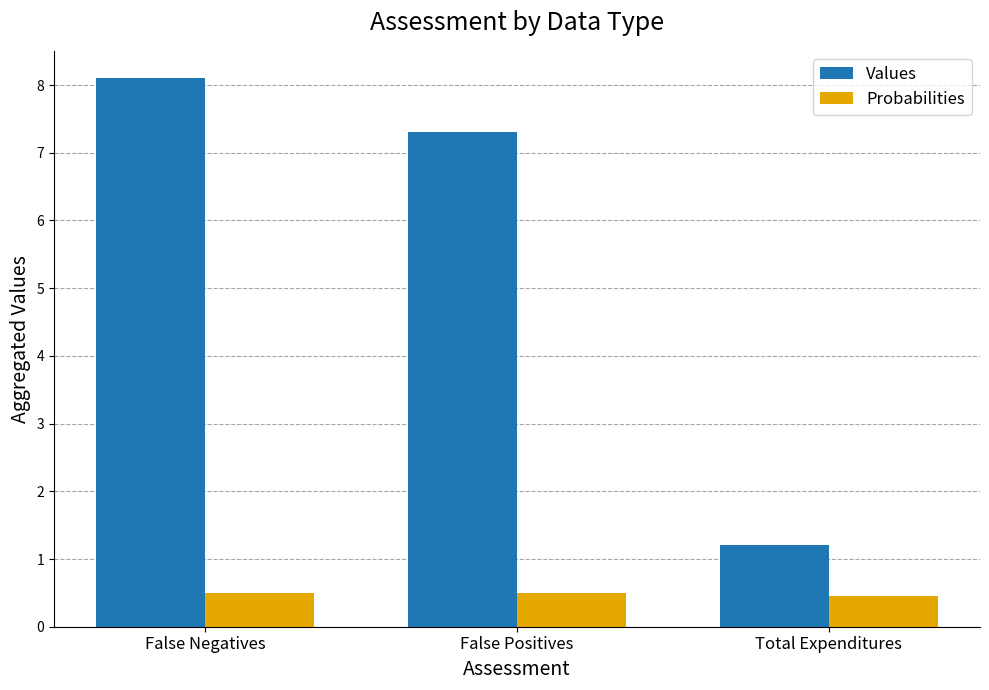

Read the Values value at Total Expenditures.

1.2